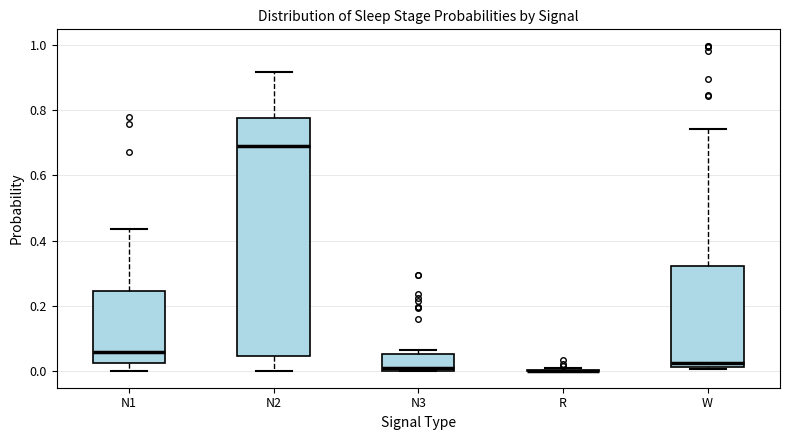

Where does the lower whisker of the box for N1 end on the y-axis? The values are not printed on the chart, so give them approximately, as read against the axis.

0.00